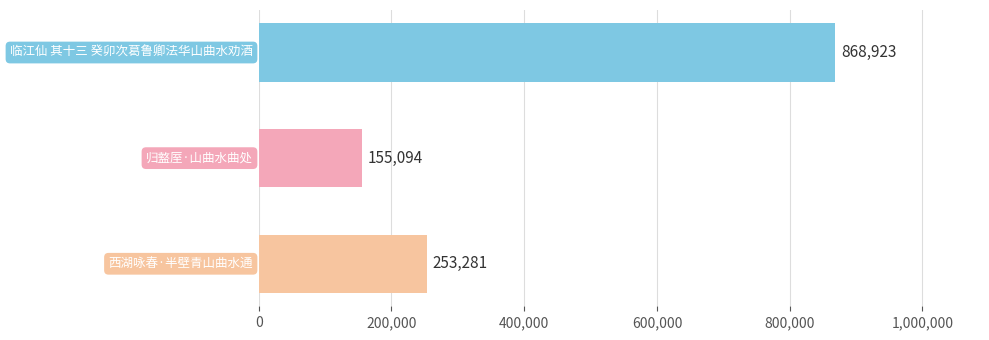

What is the average value?

425766